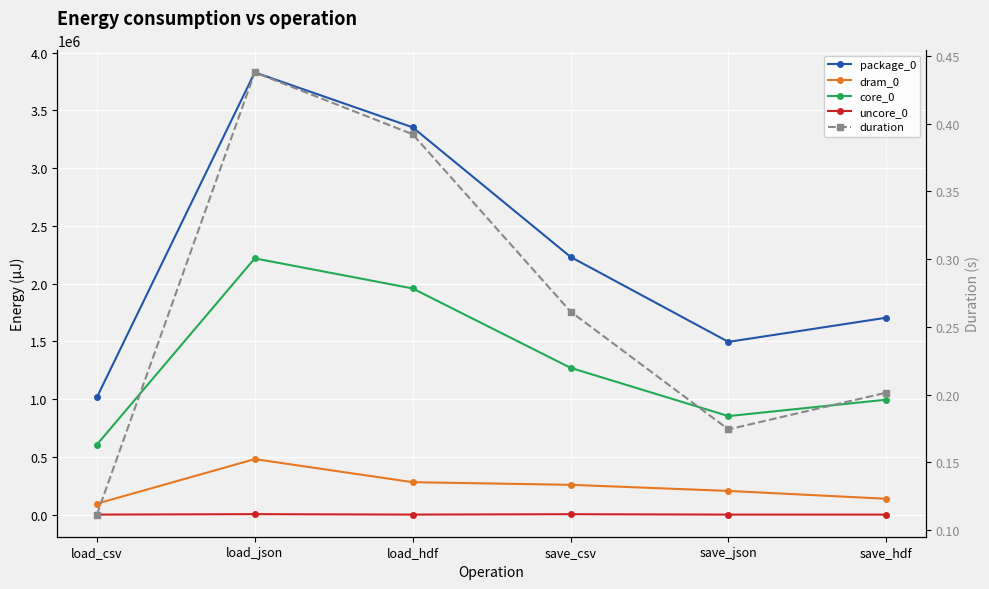

Reading left to right, list all the values displayed in this chart.

package_0: 1015562.0	3829397.0	3353630.0	2231927.0	1495663.0	1705074.0
dram_0: 94787.0	480528.0	280822.0	258056.0	205078.0	137206.0
core_0: 606139.0	2218867.0	1958369.0	1271114.0	853087.0	995358.0
uncore_0: 0.0	3906.0	122.0	3479.0	0.0	0.0
duration: 0.1	0.4	0.4	0.3	0.2	0.2